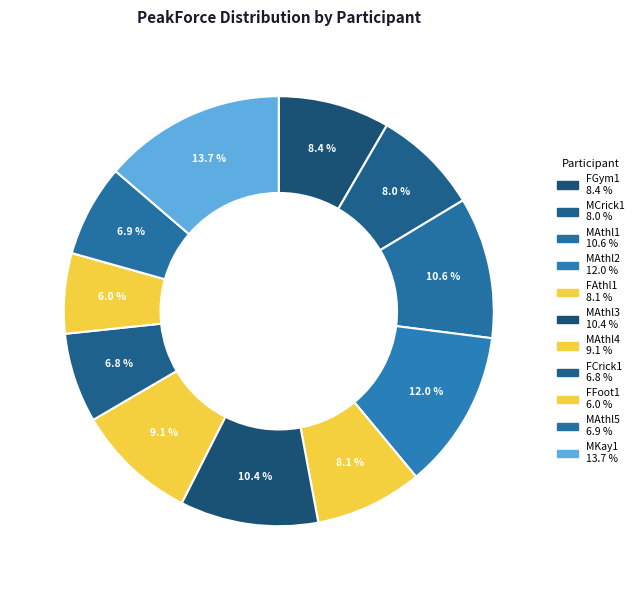

Count the number of slices in the pie.

11